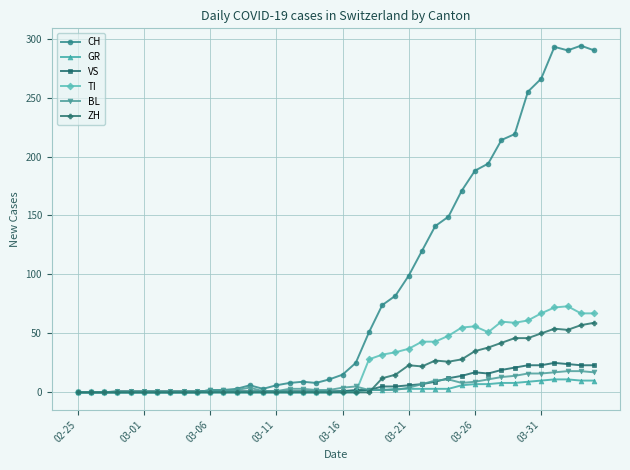

Which series has the largest range (max minus min)?

CH